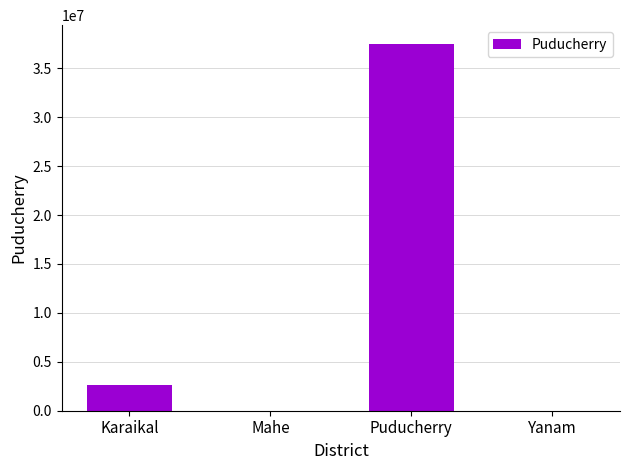

At which label is the value closest to 18769500?

Karaikal